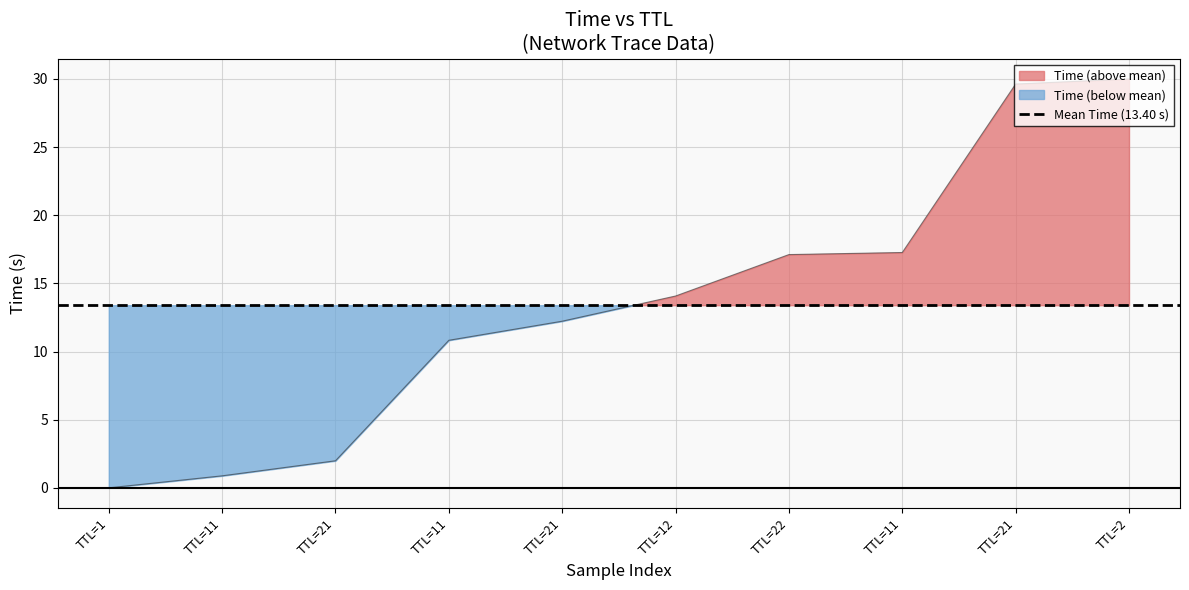

How many data points are less than 14?

5